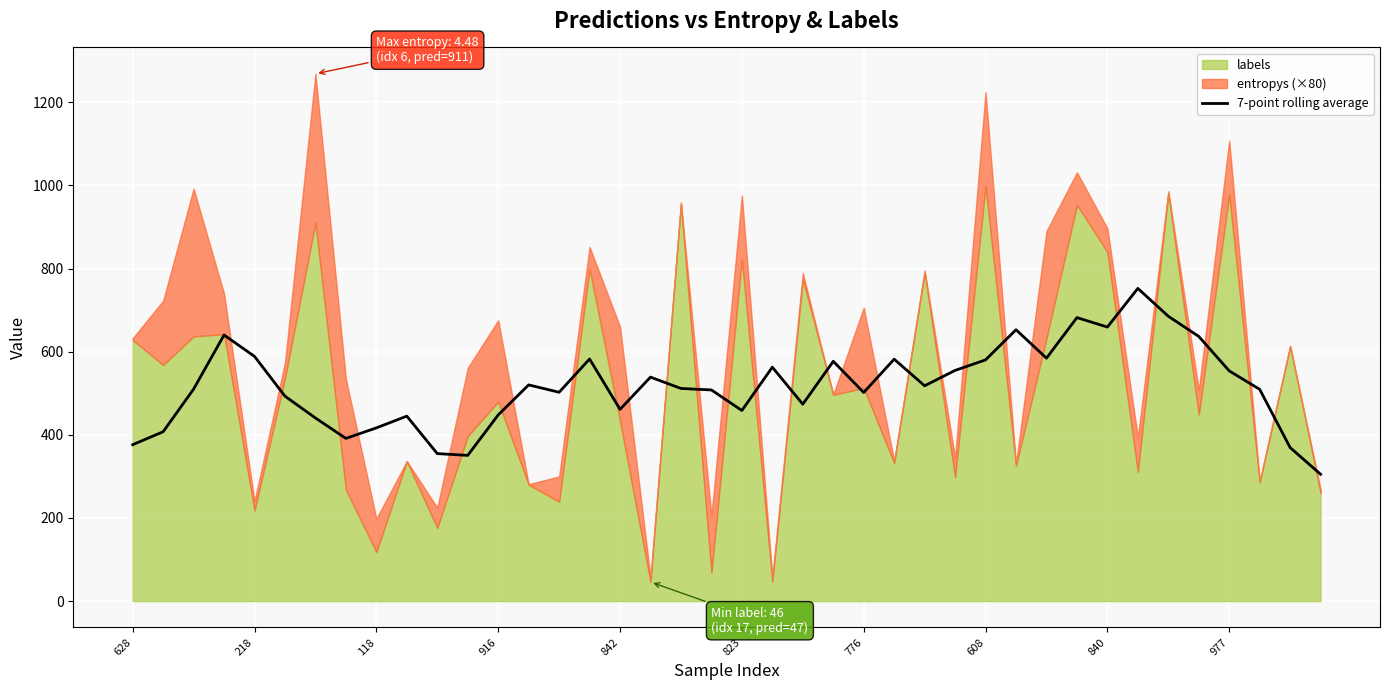

What is the lowest value of the 7-point rolling average series?

305.1